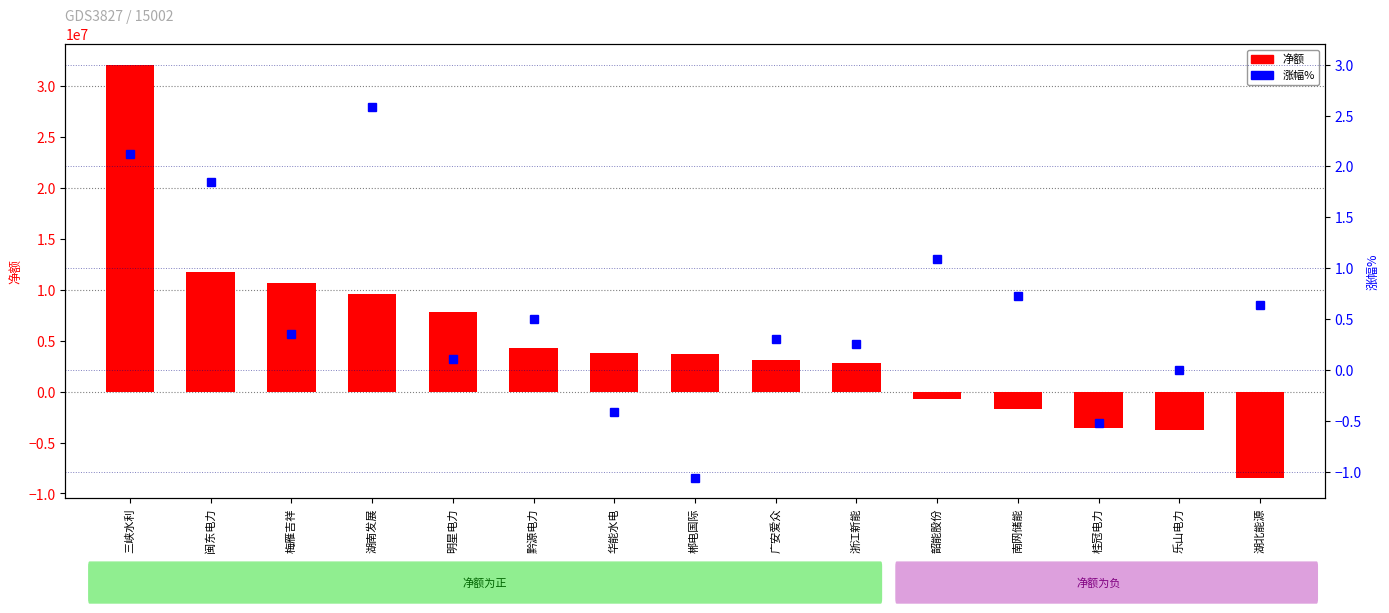

What is the approximate value of 净额 at 三峡水利?

32132153.0